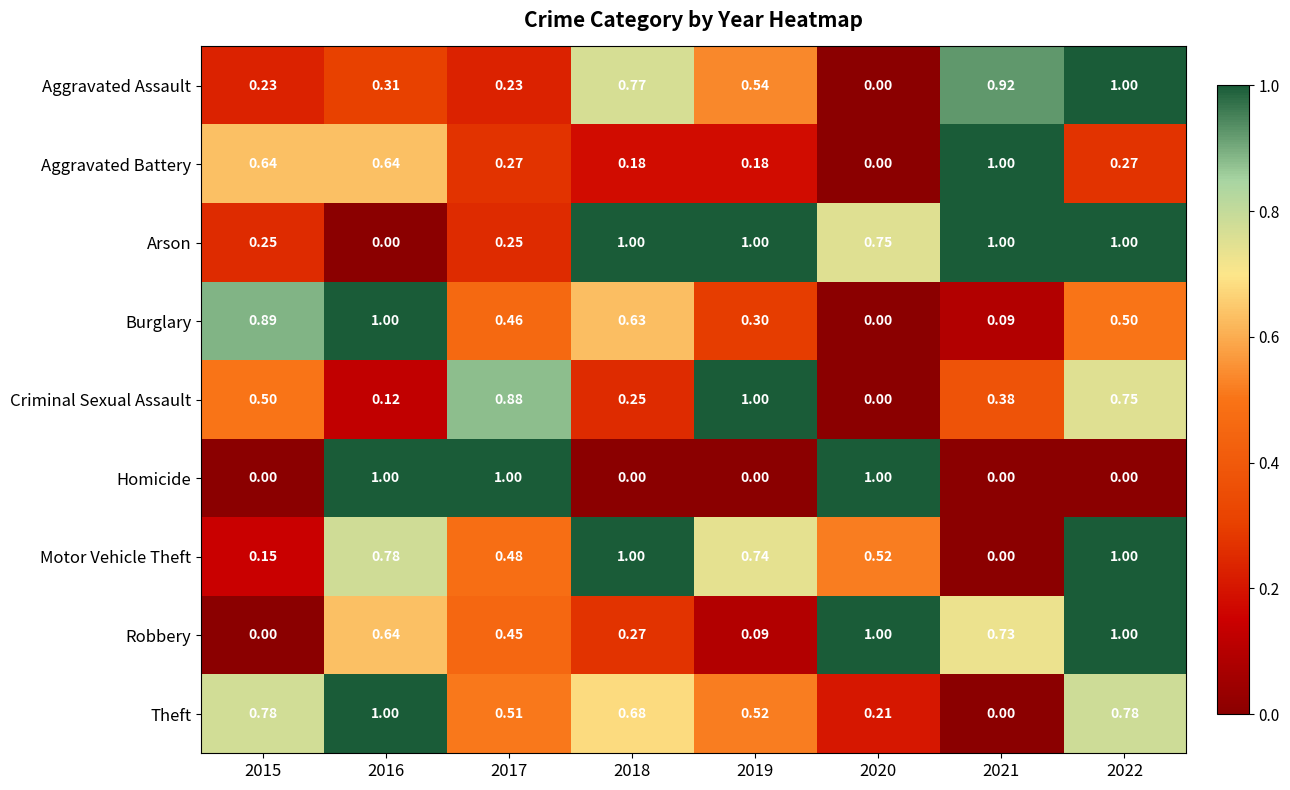

Rank the series at 2017 from highest to lowest value.

Homicide, Criminal Sexual Assault, Theft, Motor Vehicle Theft, Burglary, Robbery, Aggravated Battery, Arson, Aggravated Assault